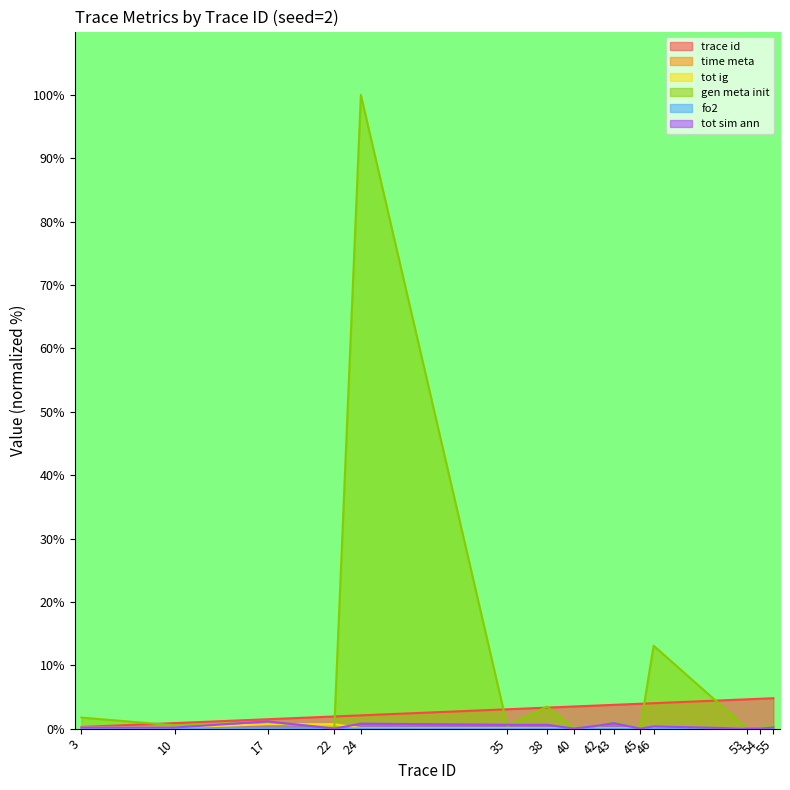

True or false: fo2 has a value of -0.0 at 35.

False